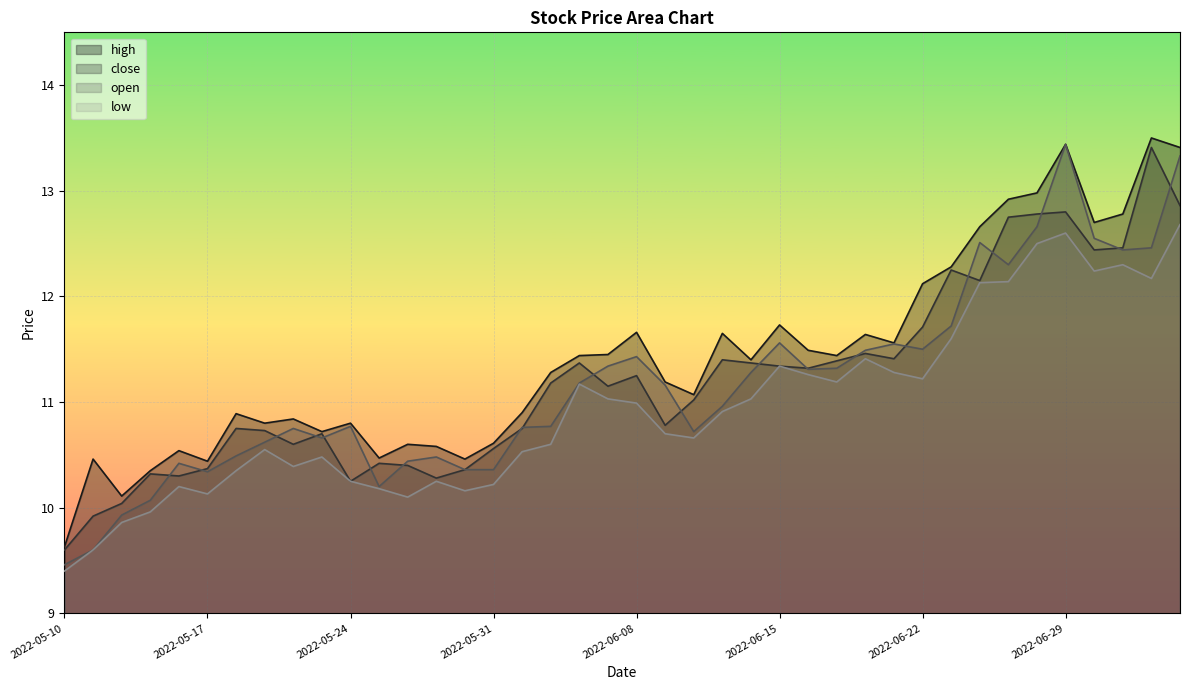

True or false: open and high cross at least once.

False